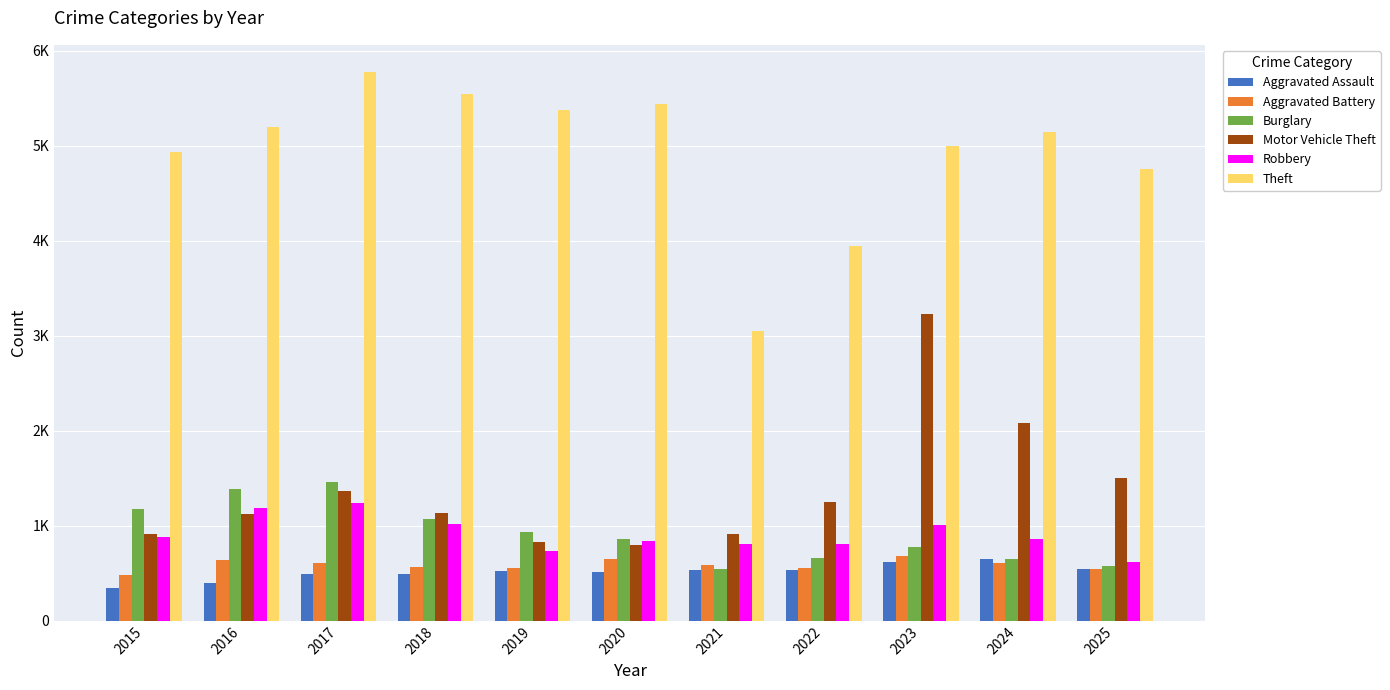

Which series changed the most between 2020 and 2023?

Motor Vehicle Theft